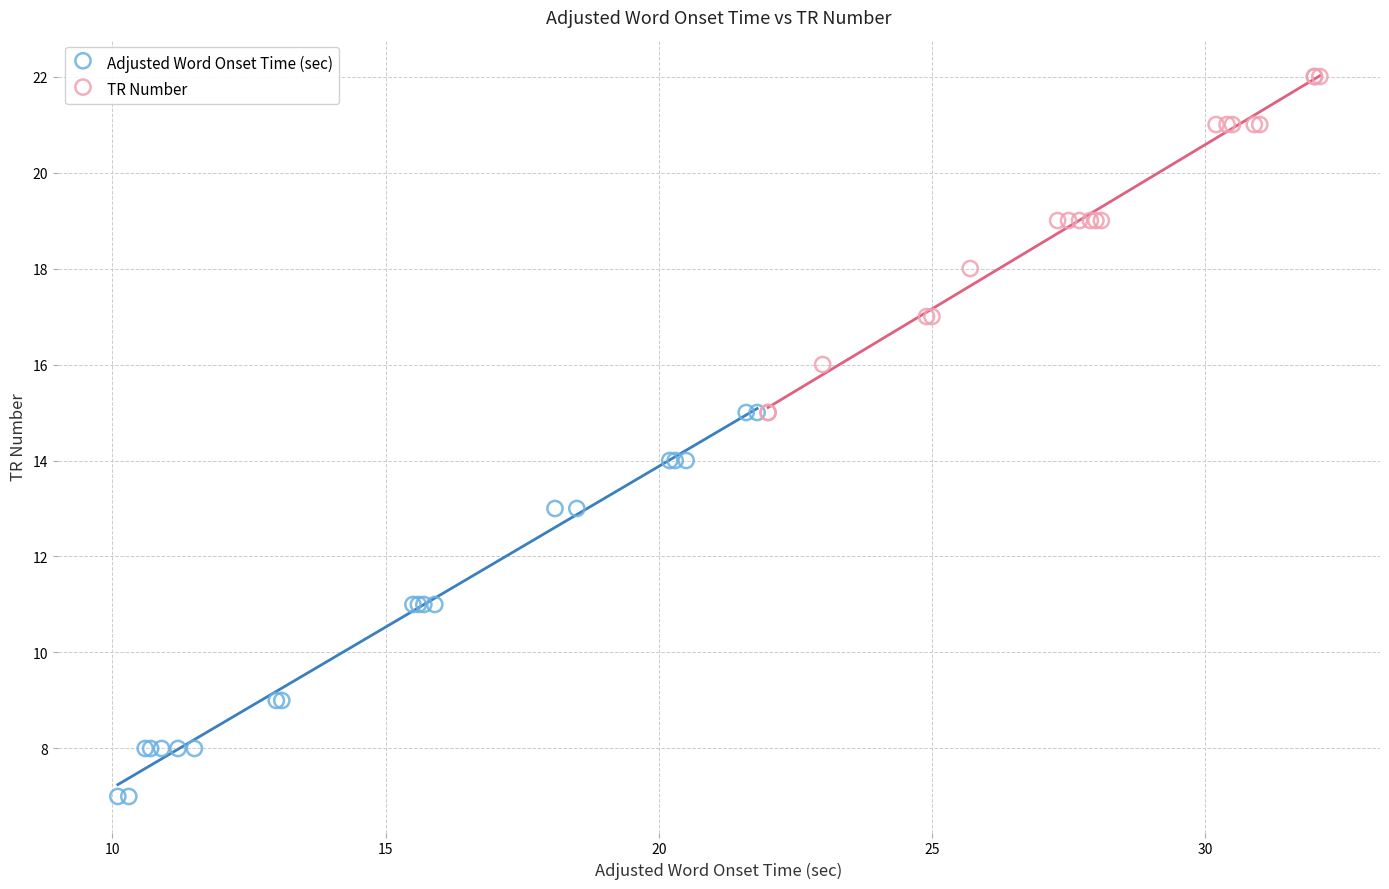

What are all the series names shown in the legend?

Adjusted Word Onset Time (sec), TR Number